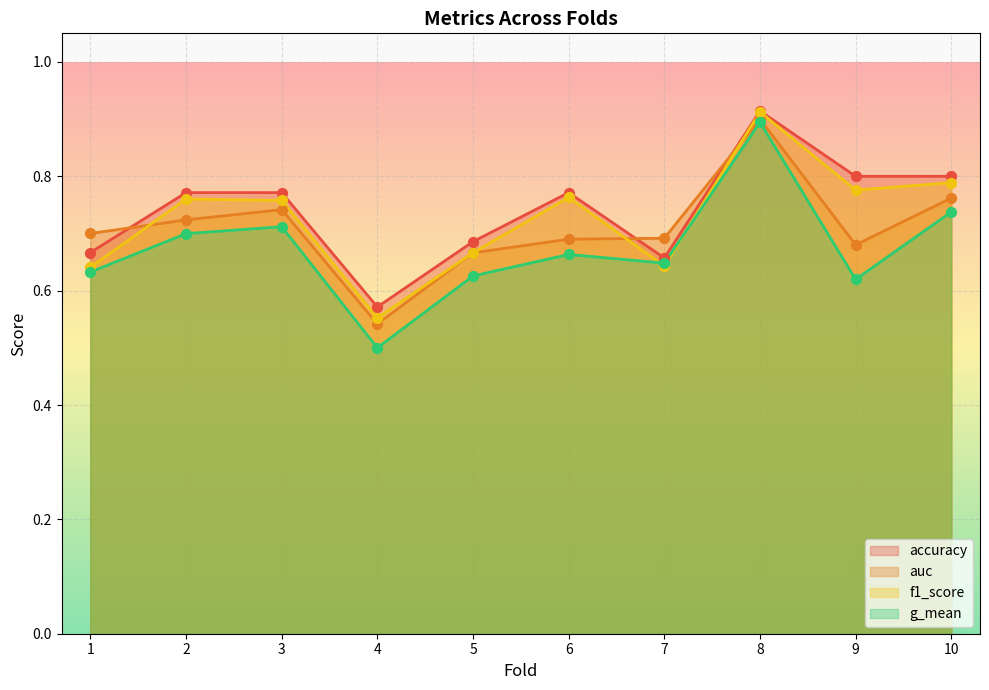

Which series reaches the maximum Y coordinate?

accuracy